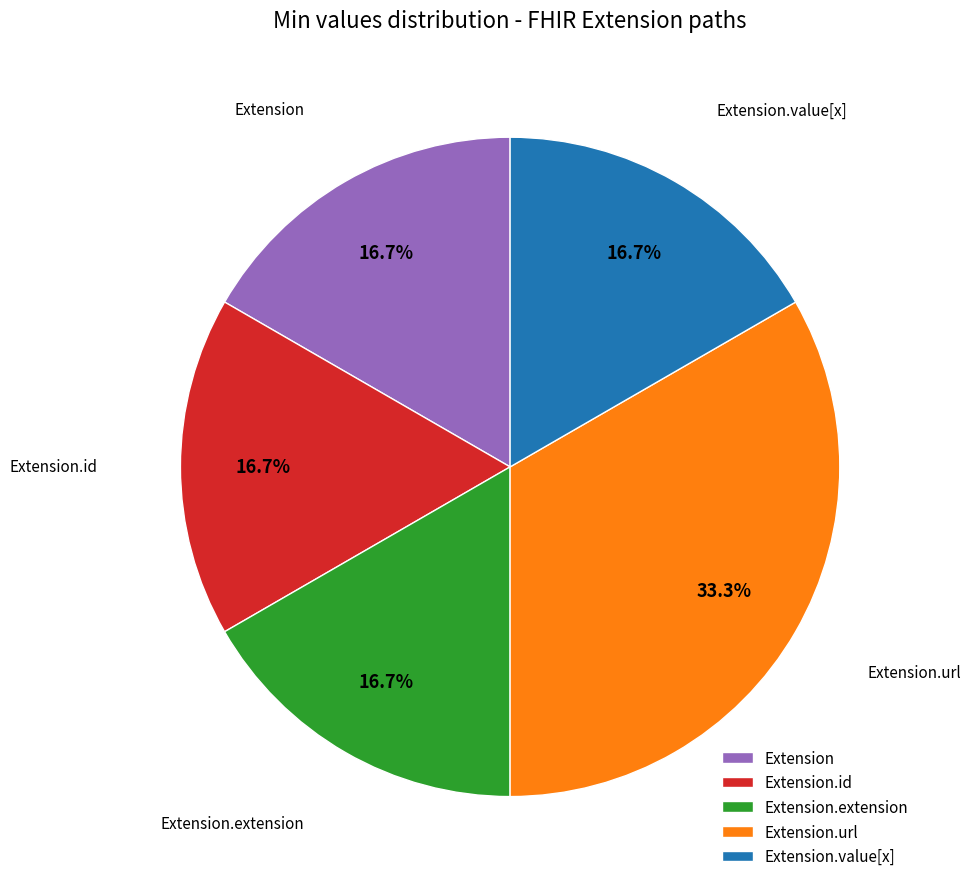

Combined, do Extension.extension and Extension account for over 50%?

No